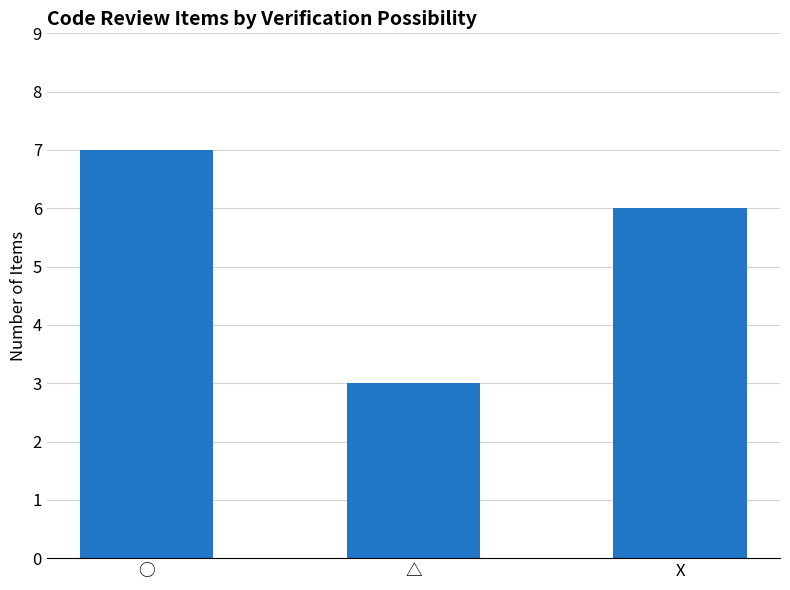

The value at △ is 4. True or false?

False